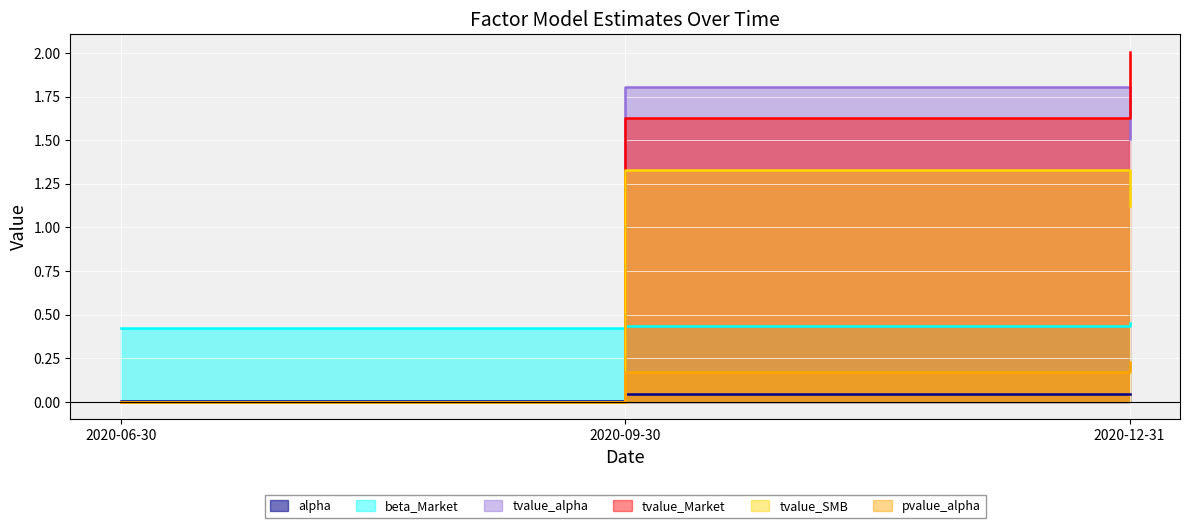

Does the chart display data point markers on the line(s)?

No